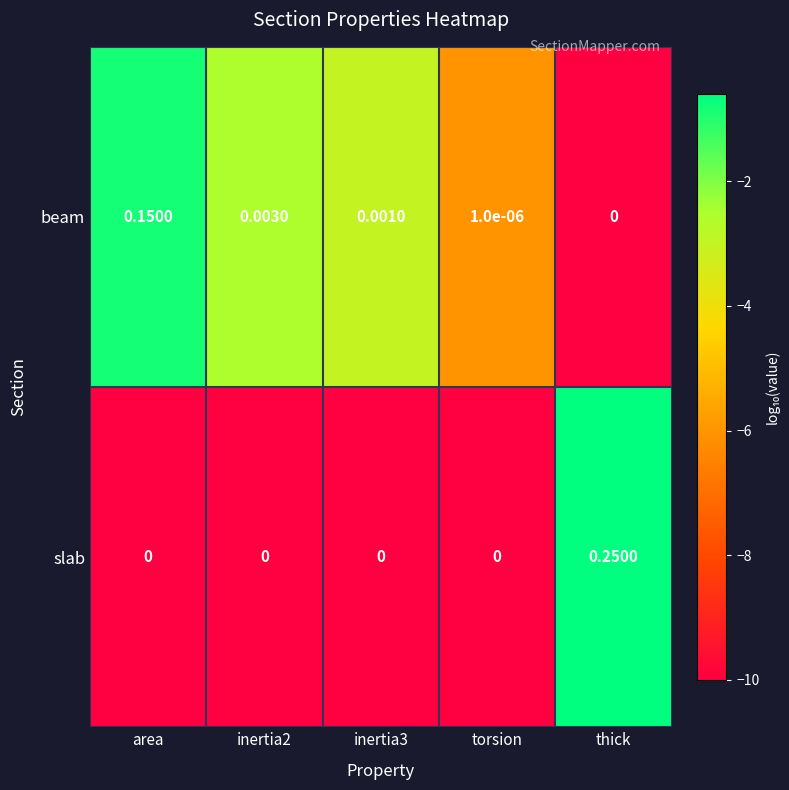

Which series has the largest range (max minus min)?

slab